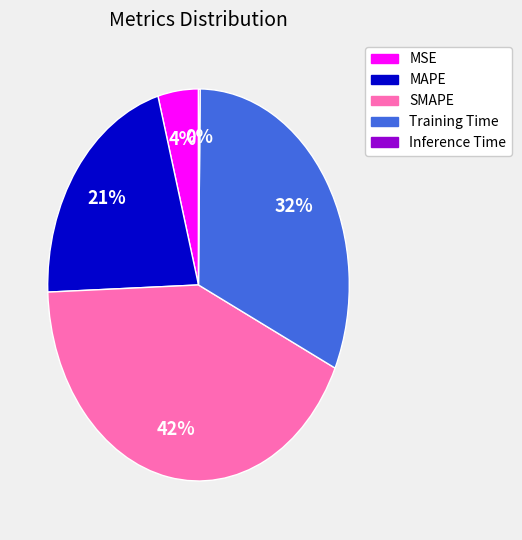

Combined, do Training Time and MAPE account for over 50%?

Yes